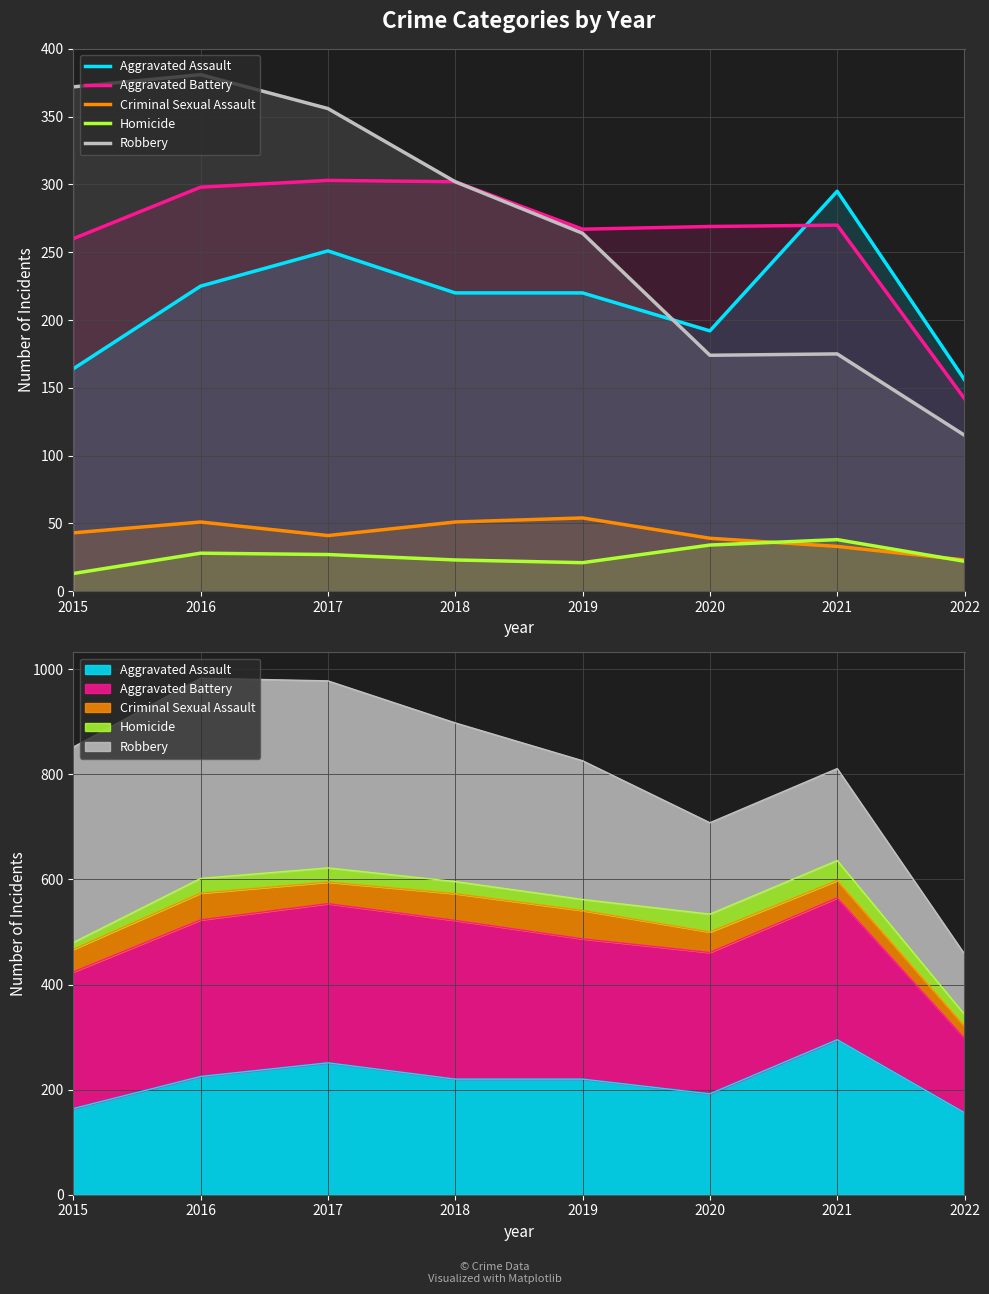

The Aggravated Battery series shows 267 at 2019. True or false?

True